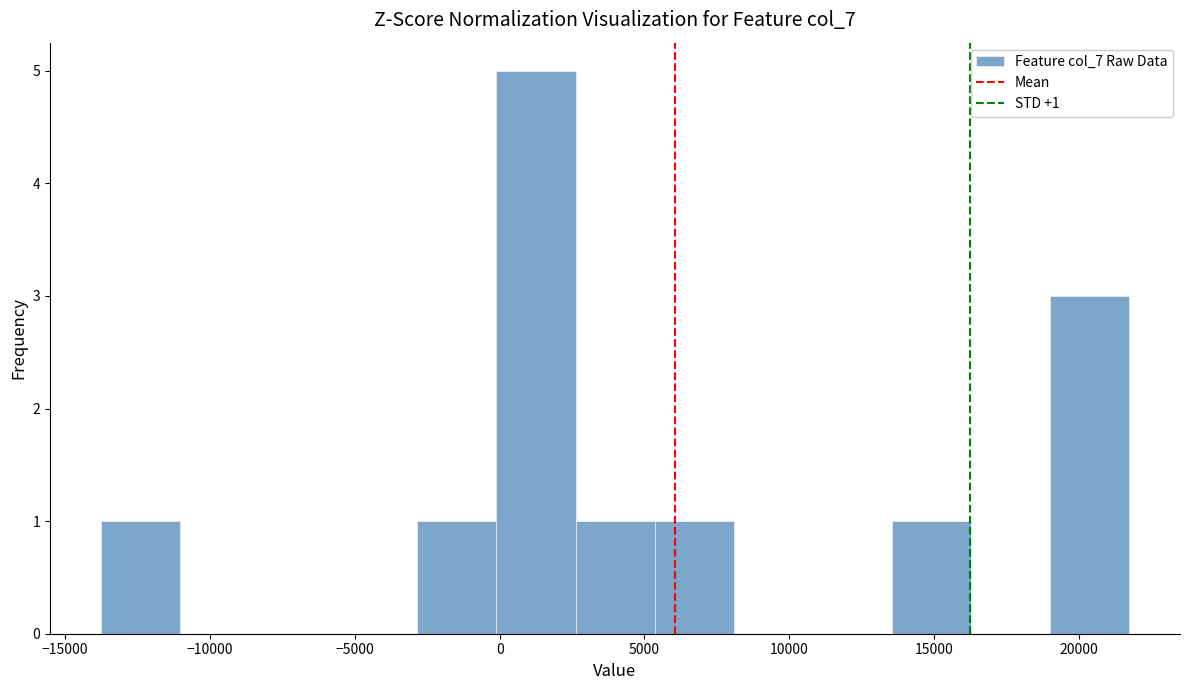

Over which range of the x-axis is the bar tallest?

0 to 2500